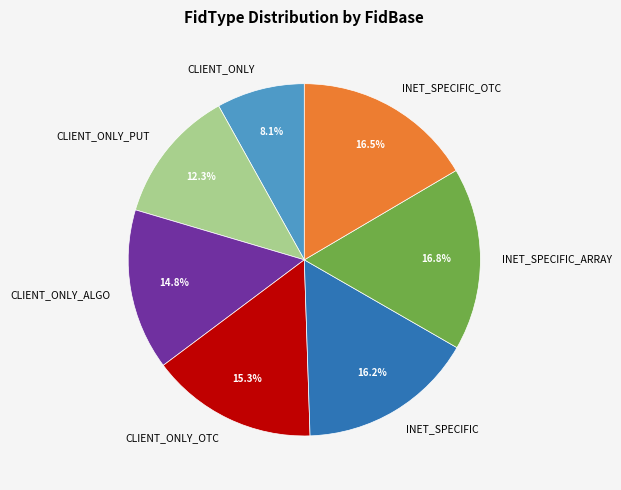

What portion of the pie excludes CLIENT_ONLY_PUT?

87.7%